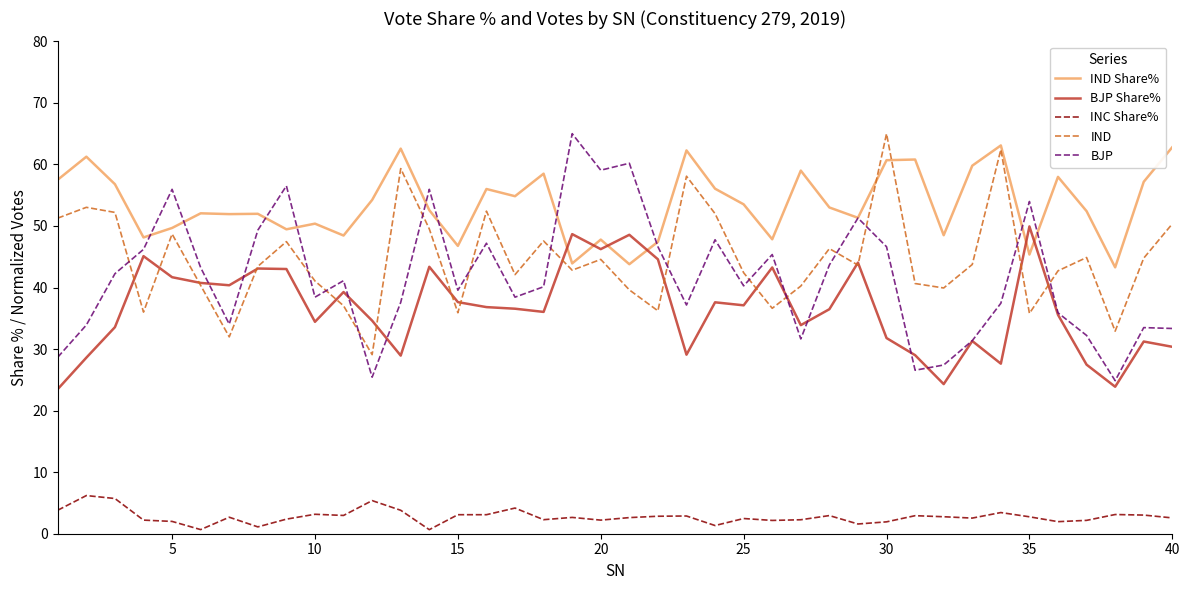

True or false: INC Share% and BJP Share% intersect in this chart.

False